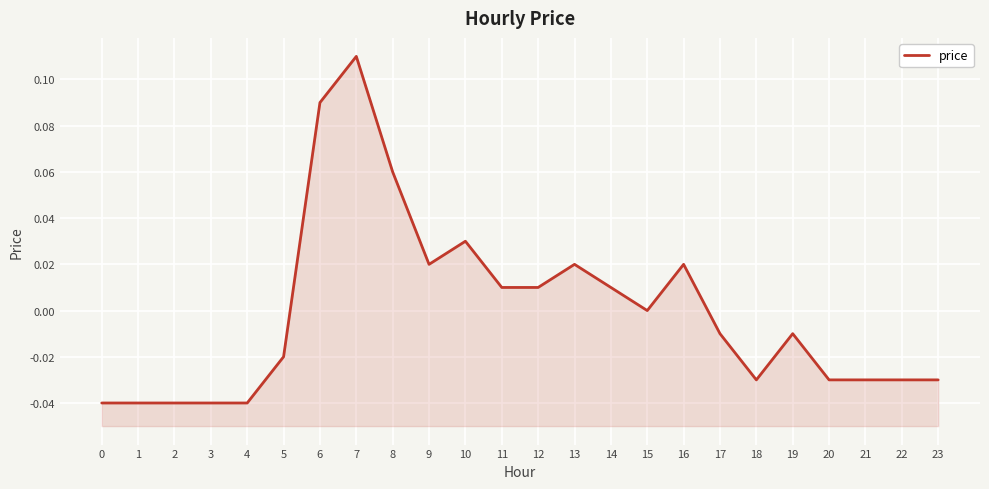

At which label does the data first exceed 0?

6